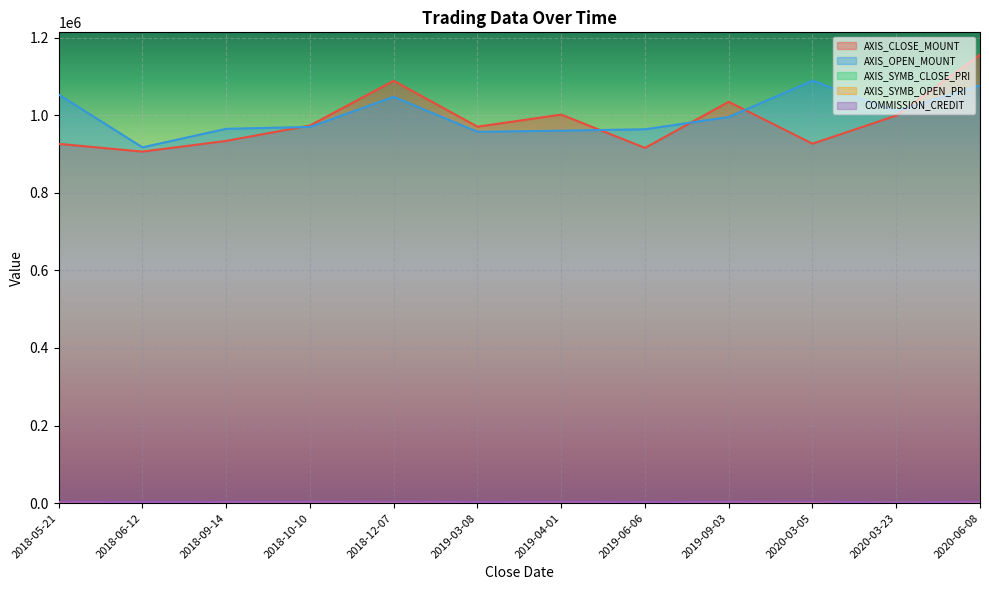

True or false: AXIS_OPEN_MOUNT has a value of 1010000 at 2020-03-23.

True